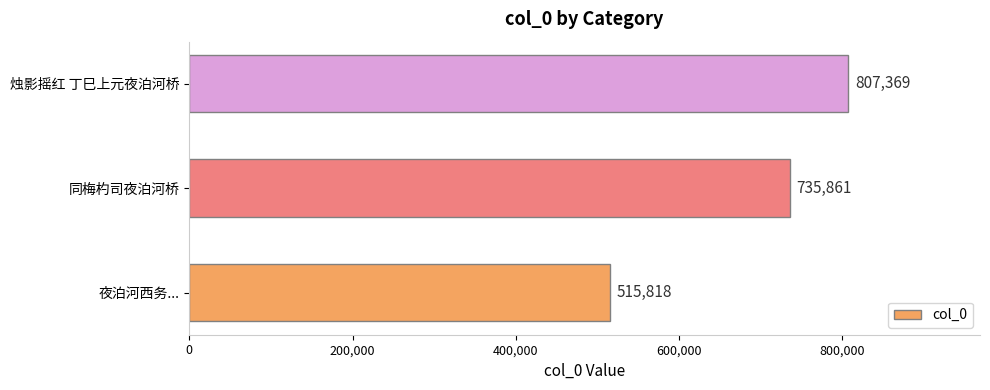

At which label is the value closest to 661593?

同梅杓司夜泊河桥